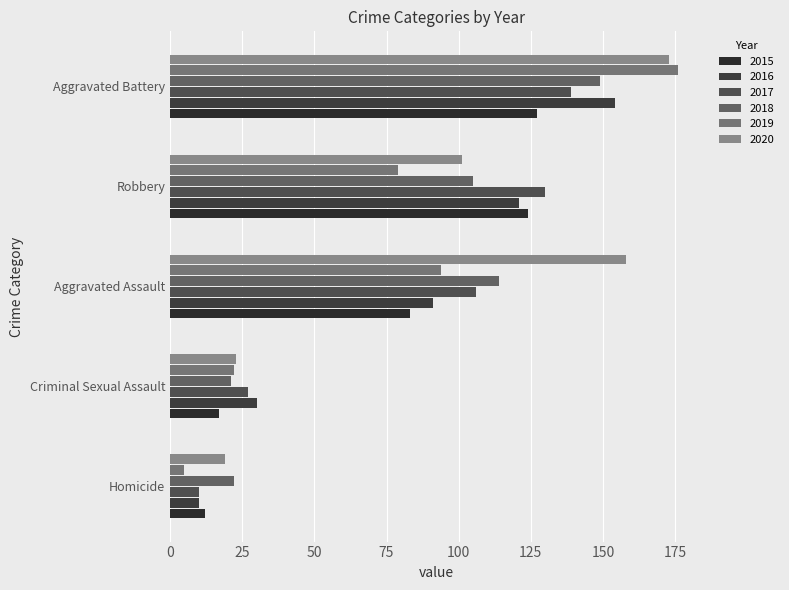

The value of 2020 at Robbery is 101. True or false?

True